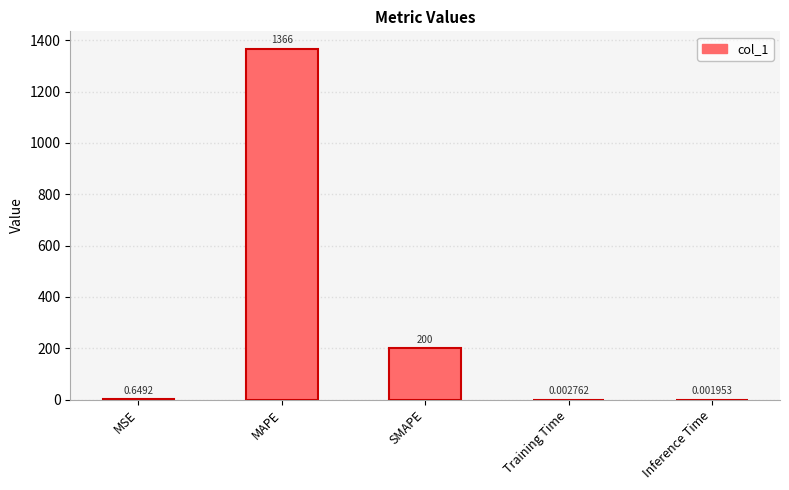

Where is the data nearest to the value 683?

SMAPE